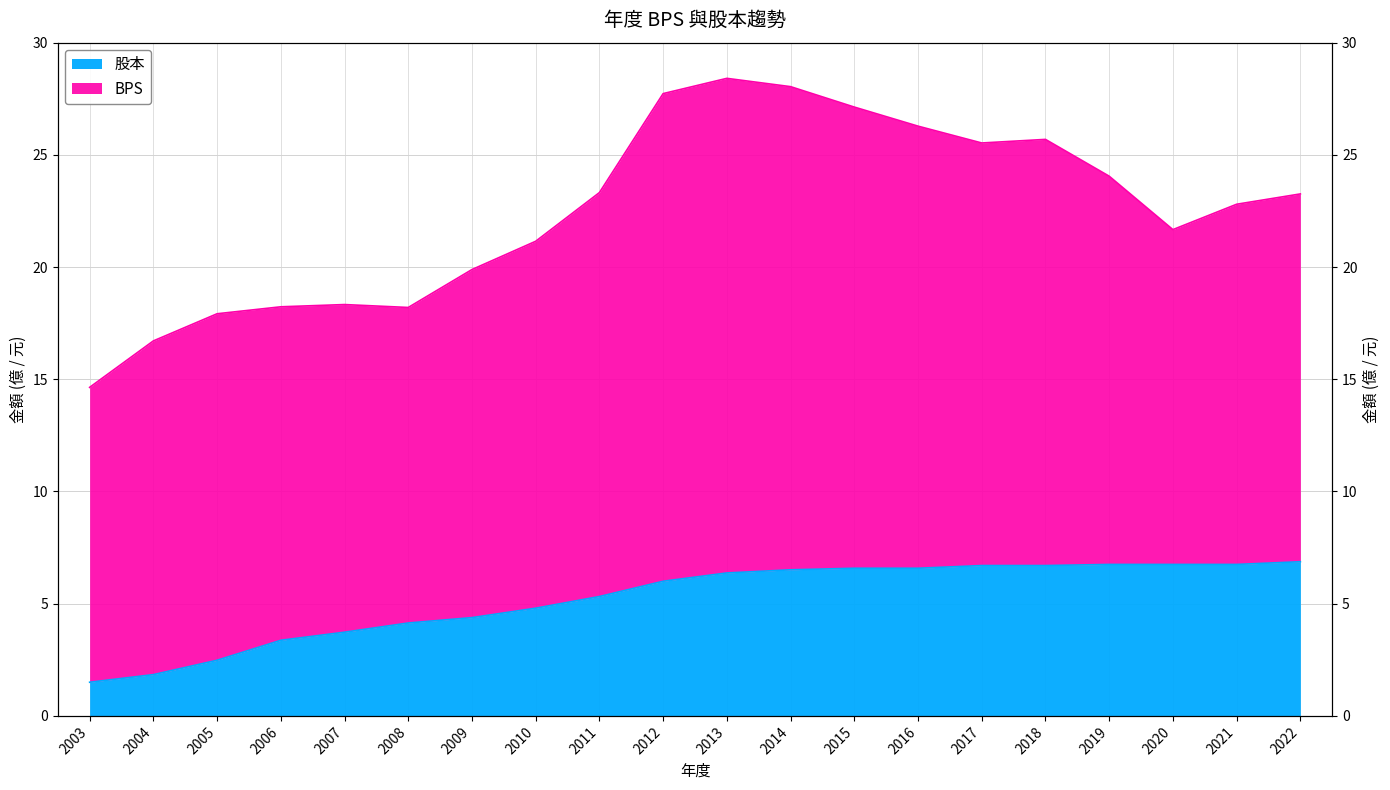

At which category does the chart reach its peak across all series?

2022